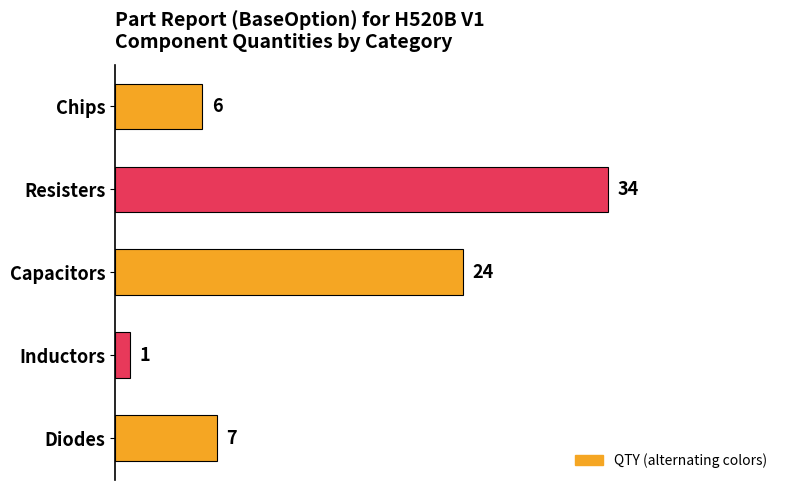

At which label is the value closest to 17?

Capacitors